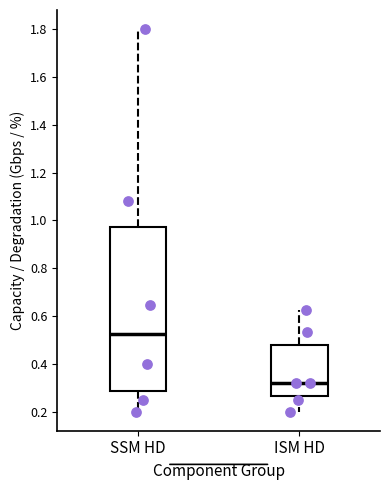

Comparing the boxes themselves (not the whiskers), which one is the tallest?

SSM HD